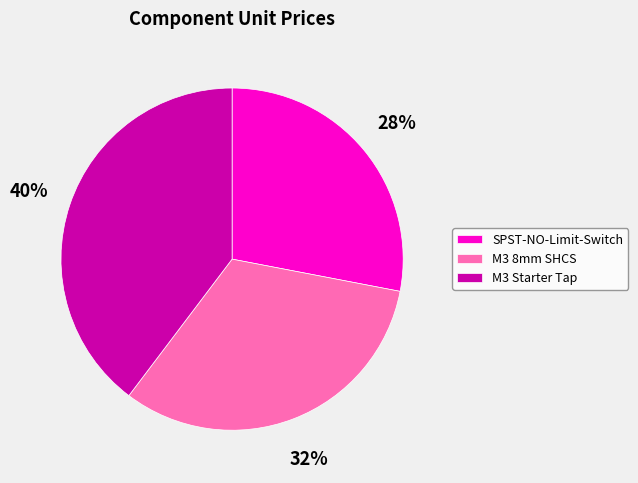

Which category has the smallest portion of the pie?

SPST-NO-Limit-Switch